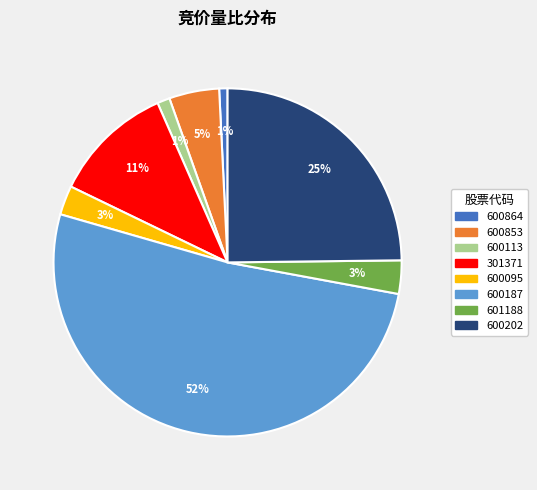

Between 601188 and 301371, which is larger?

301371